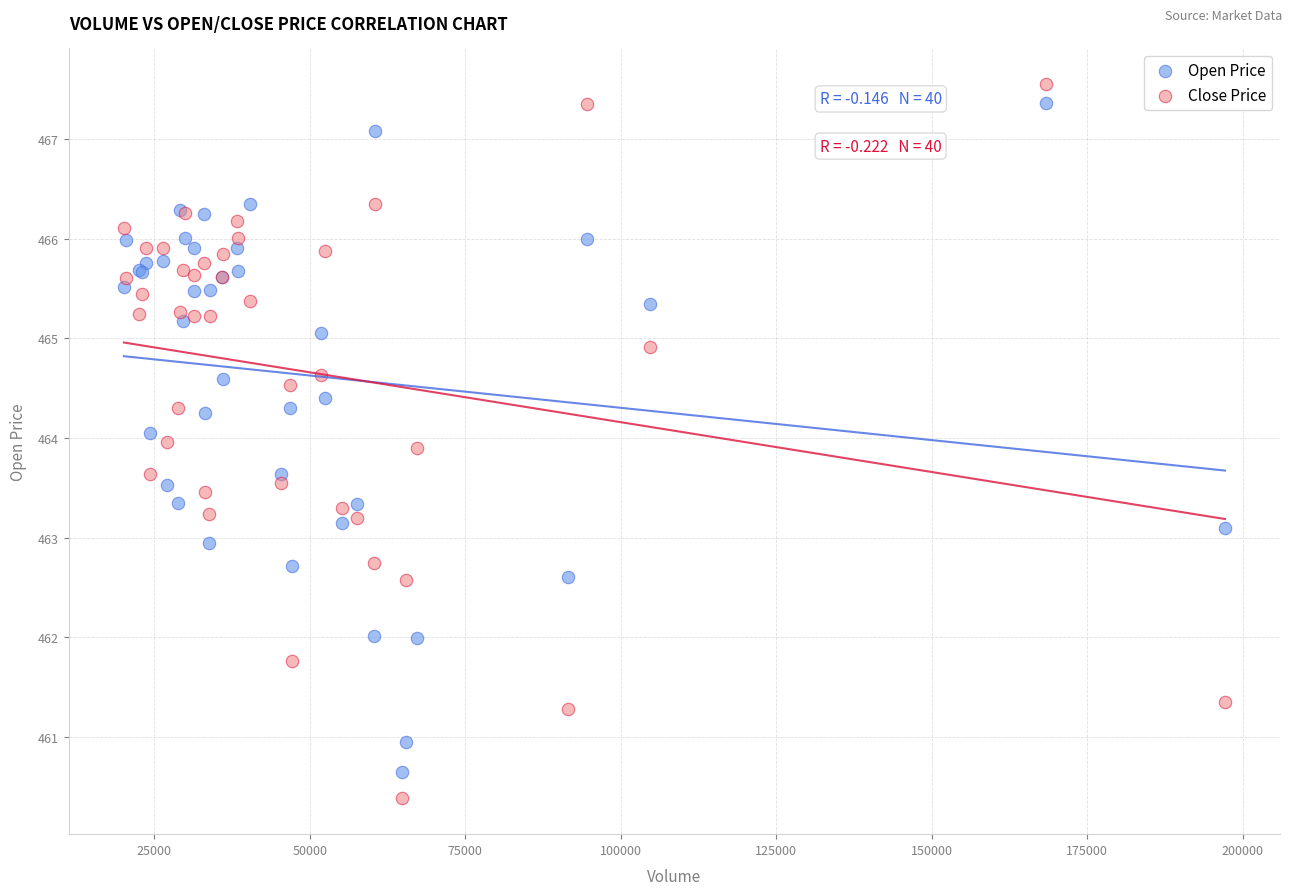

What are all the series names shown in the legend?

Open Price, Close Price